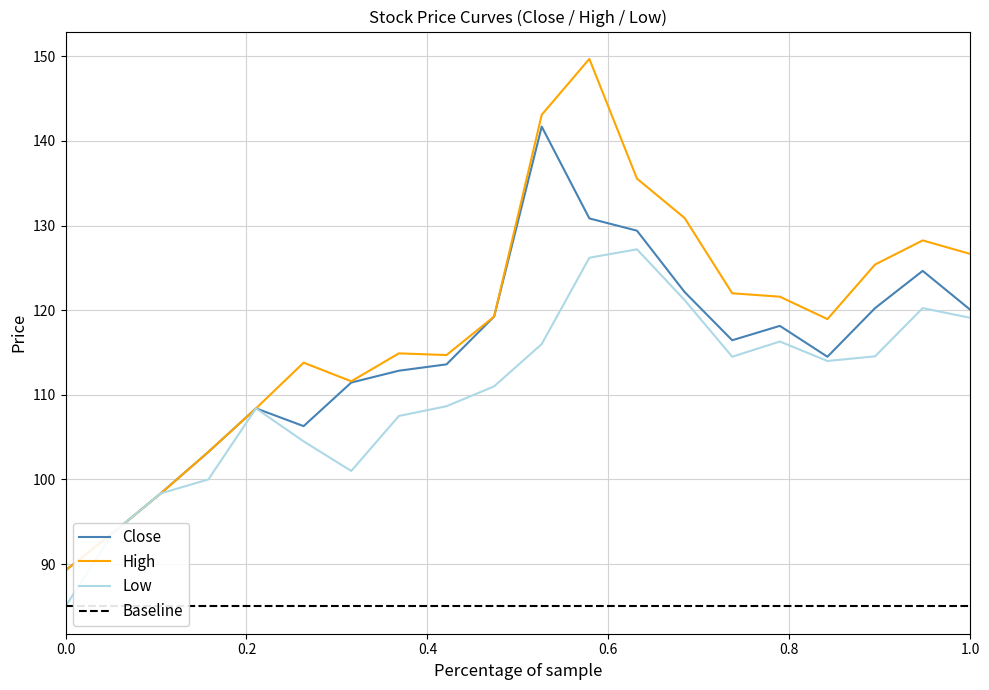

What is the sum of the Close values at 2021-08-24 and 2021-09-09?

221.4